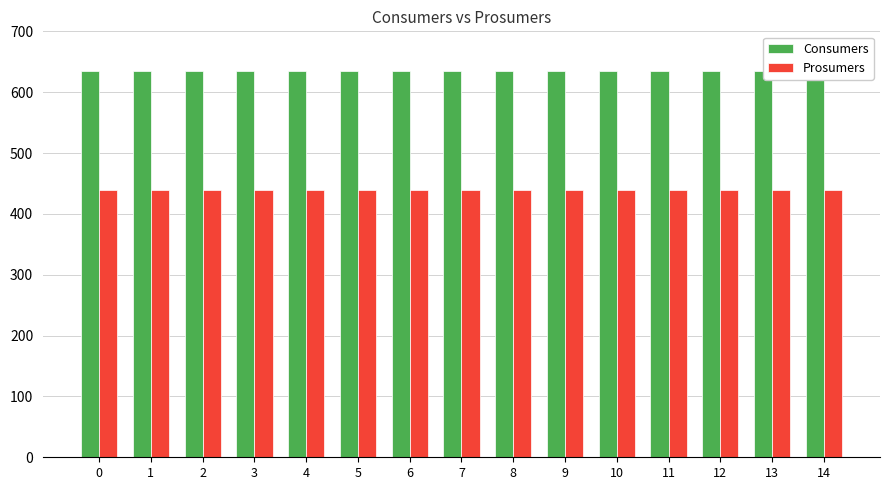

Which series has the largest total across all categories?

Consumers